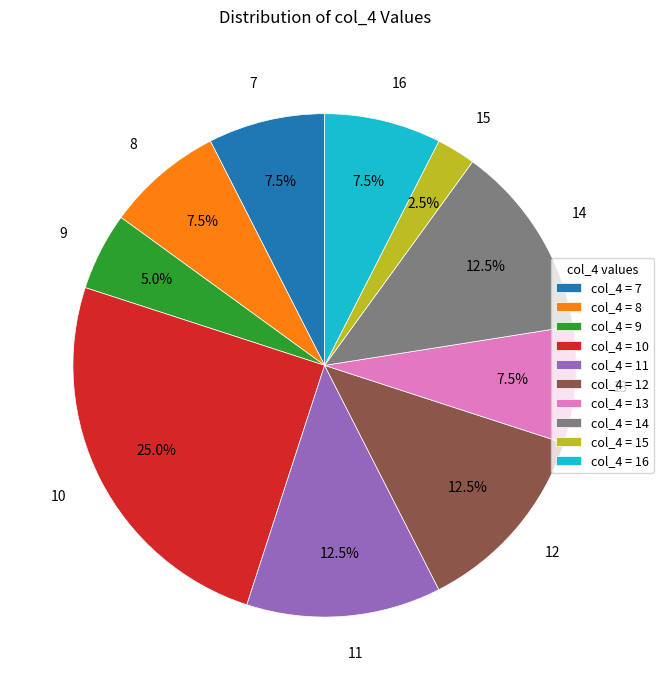

Does any single category account for the majority?

No